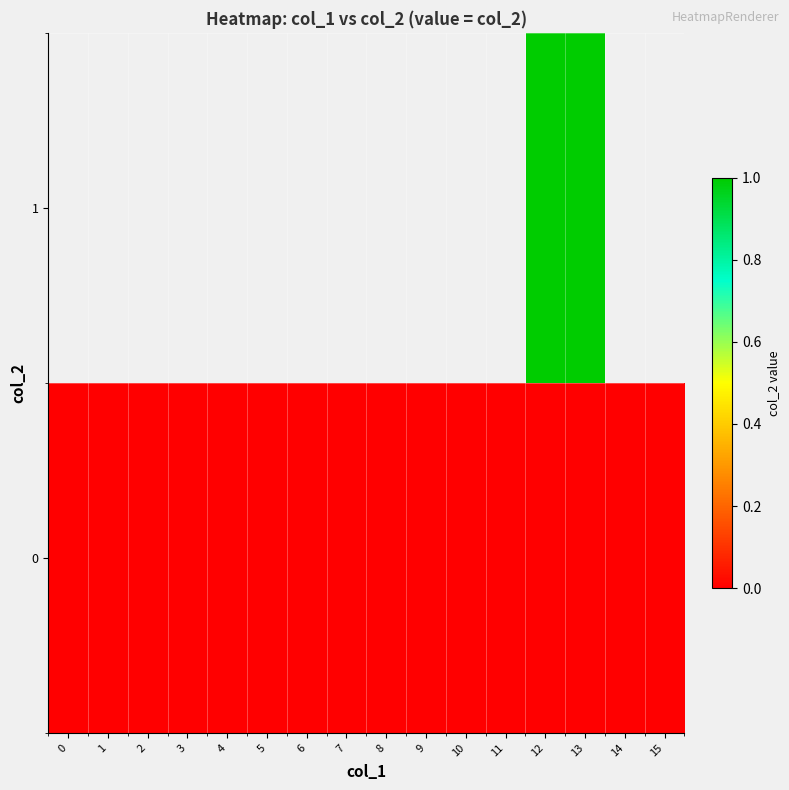

At which category is the sum across all series the highest?

12